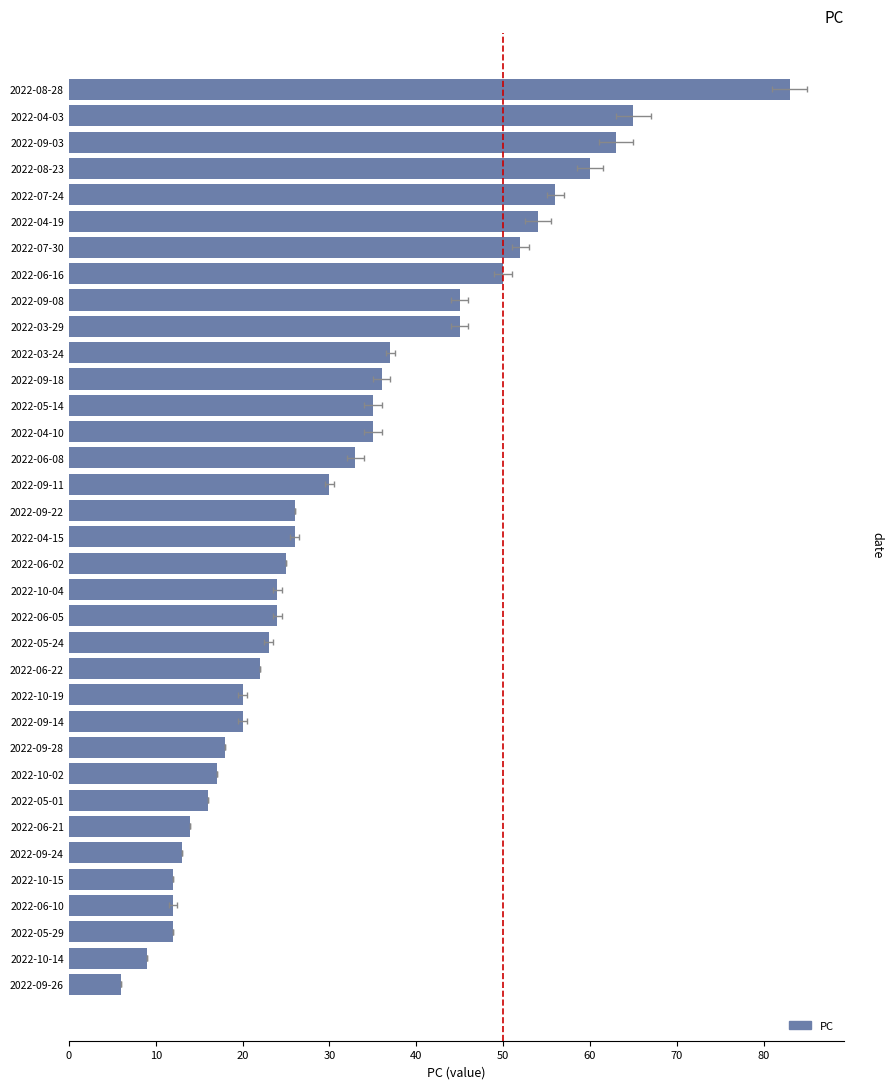

Reading left to right, what are all the values shown in this chart?

83	65	63	60	56	54	52	50	45	45	37	36	35	35	33	30	26	26	25	24	24	23	22	20	20	18	17	16	14	13	12	12	12	9	6